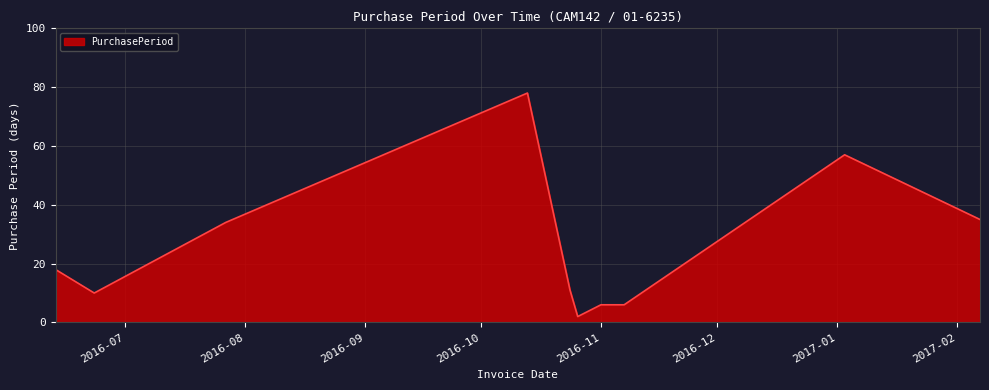

What is the maximum value shown in the chart?

78